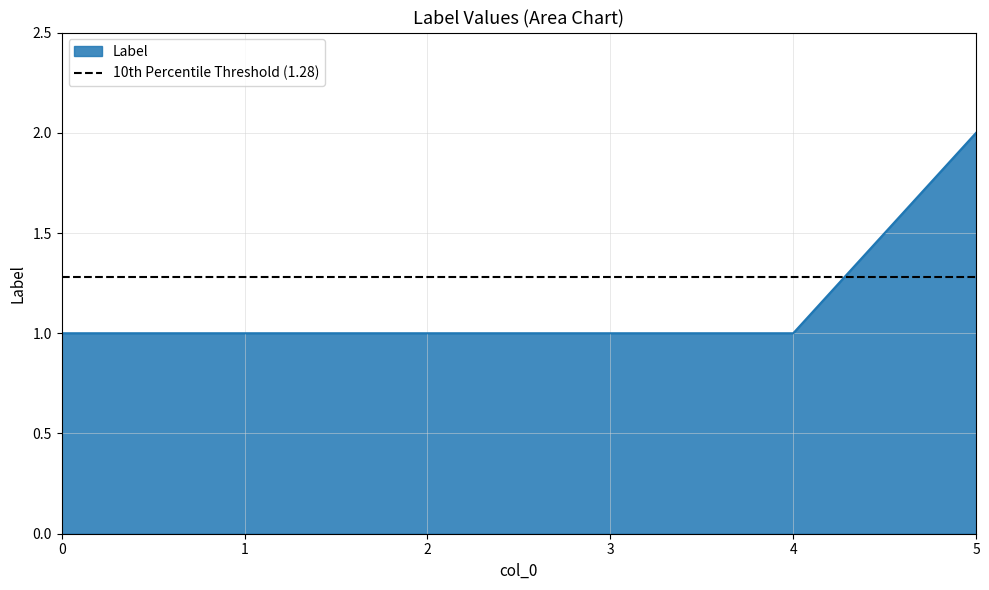

Reading left to right, extract all data points from this chart.

1	1	1	1	1	2